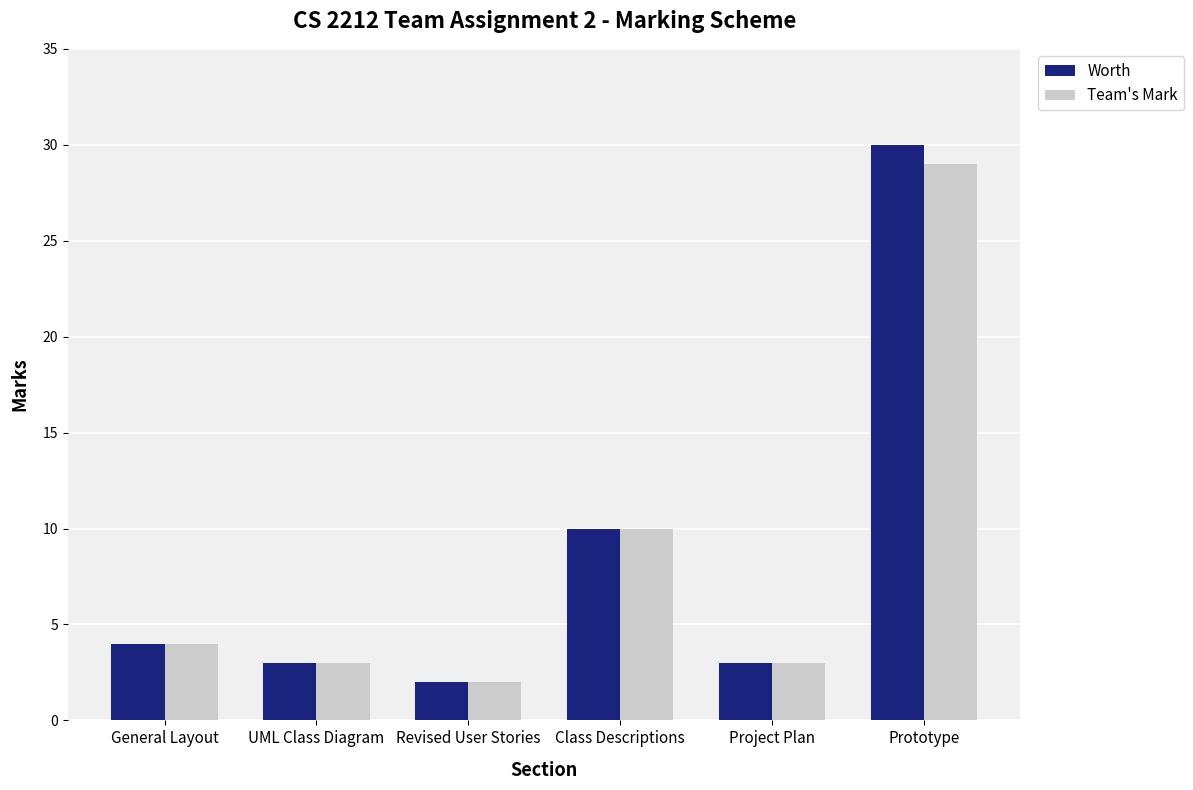

What is the label of the 5th bar from the right?

UML Class Diagram